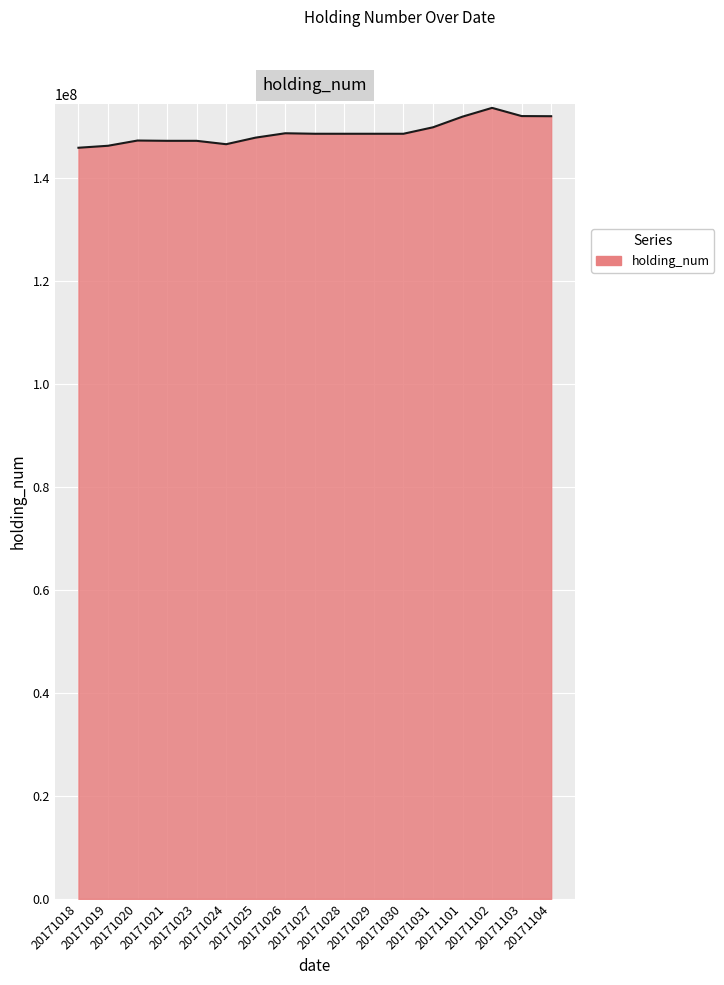

What is the difference between the maximum and minimum values?

7744000